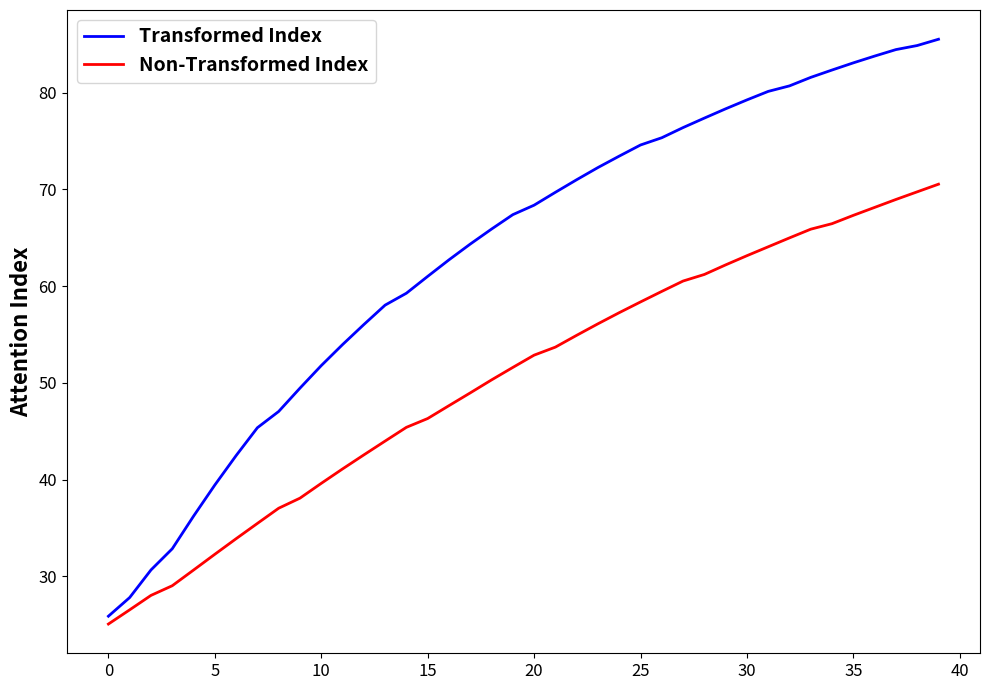

What are all the series names shown in the legend?

Transformed Index, Non-Transformed Index